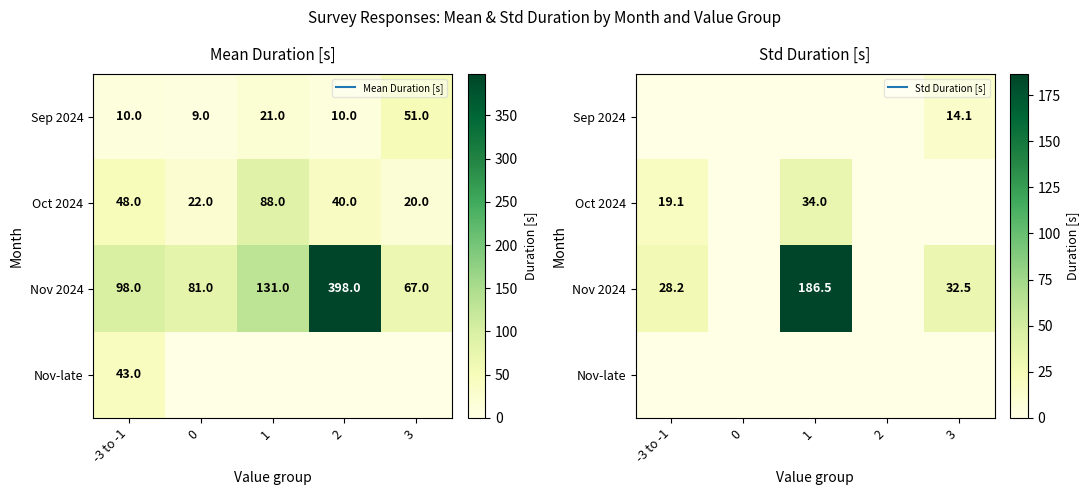

The value of Oct 2024 at 0 is -11.1. True or false?

False